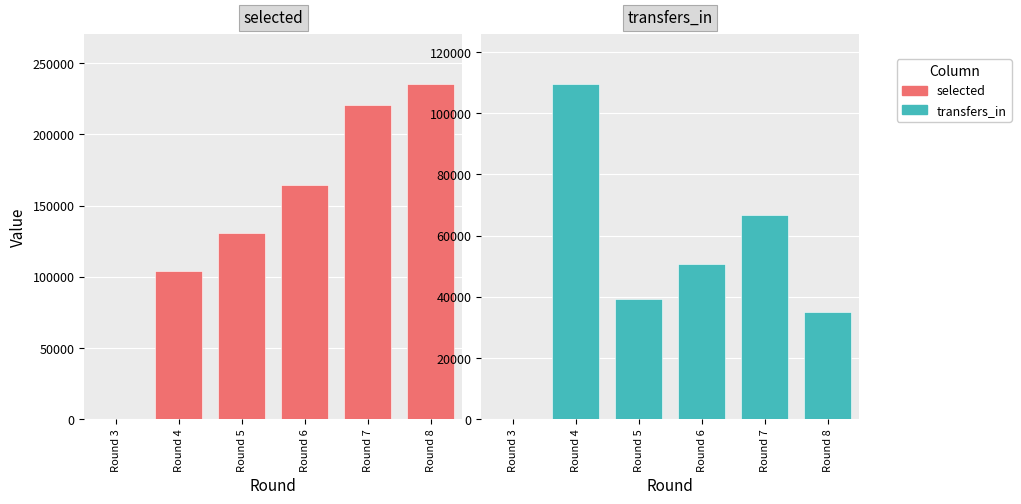

How many data points in selected are less than 164263?

3